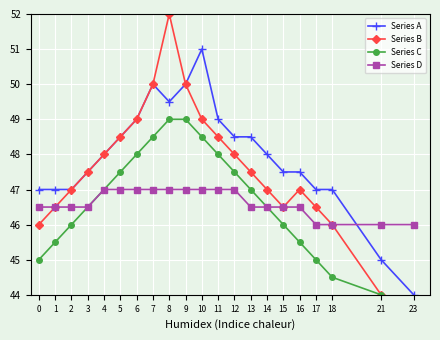

True or false: Series A has a value of 51.0 at 10.

True